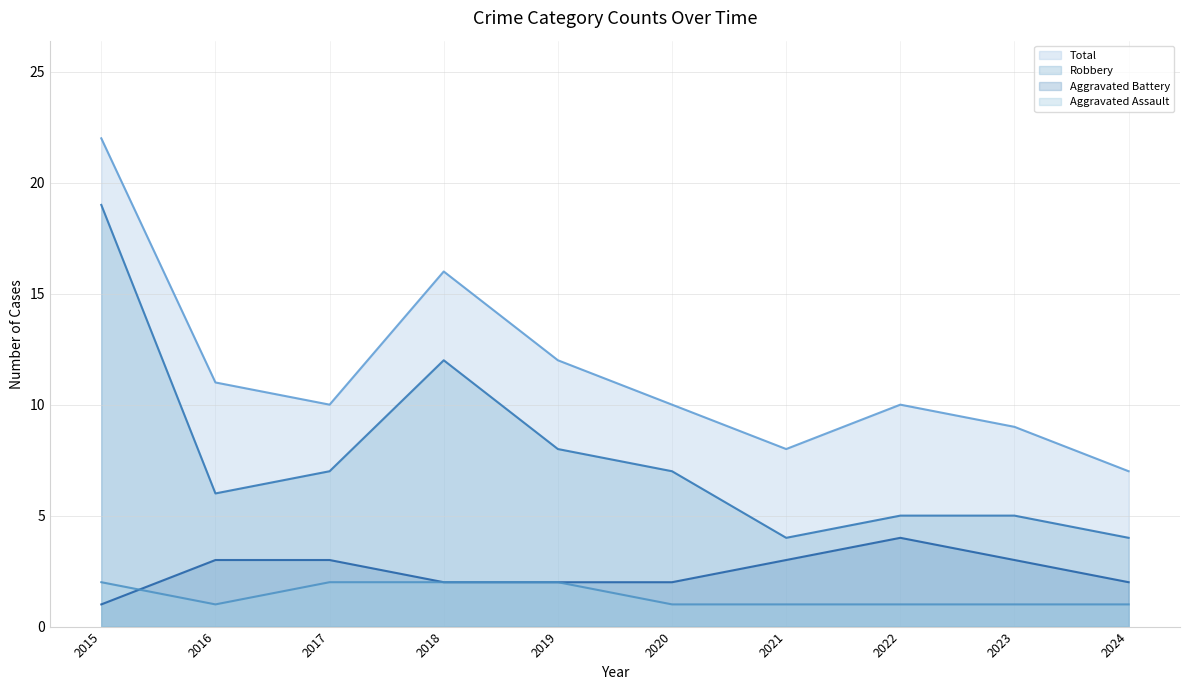

The value of Aggravated Battery (line) at 2018 is 2. True or false?

True